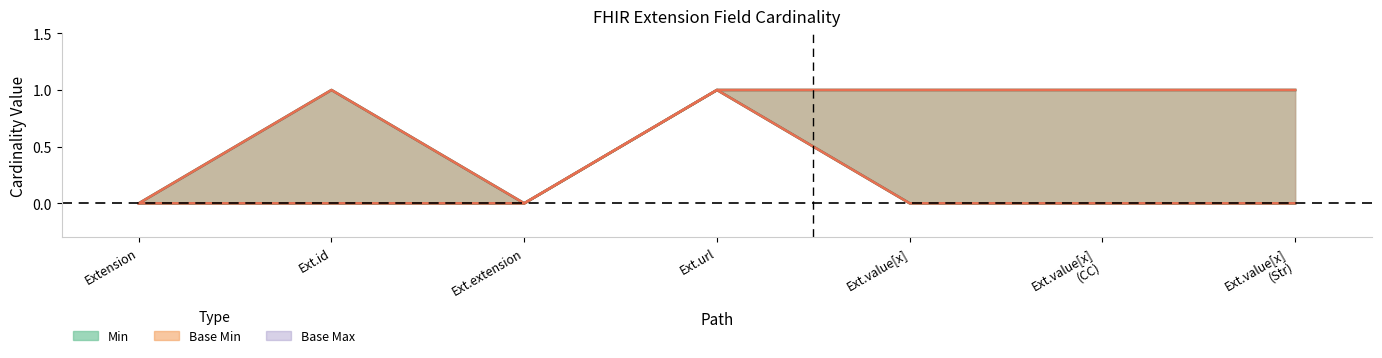

What are all the series names shown in the legend?

Min, Base Min